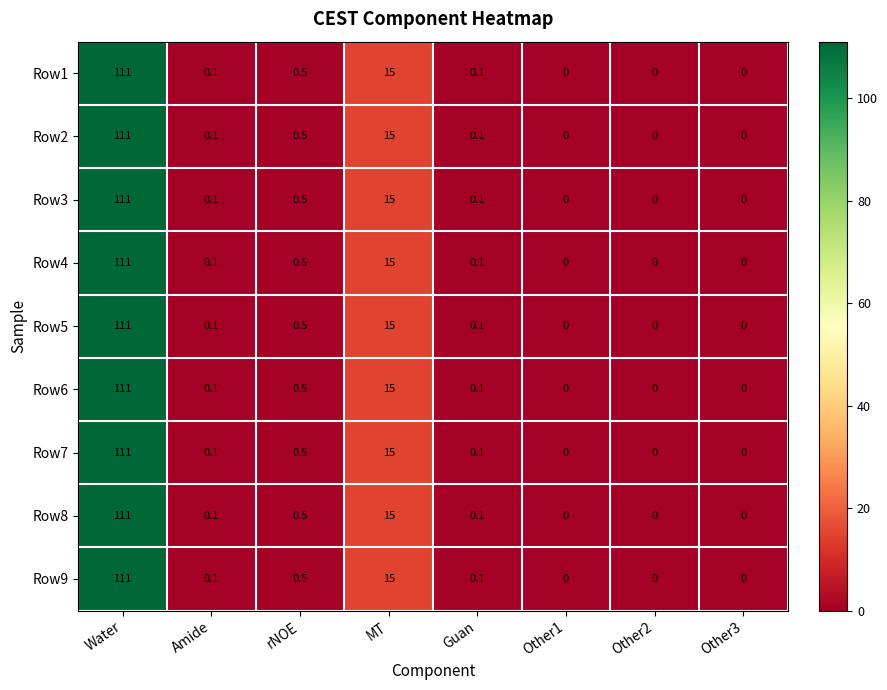

At which category is the sum across all series the highest?

Water